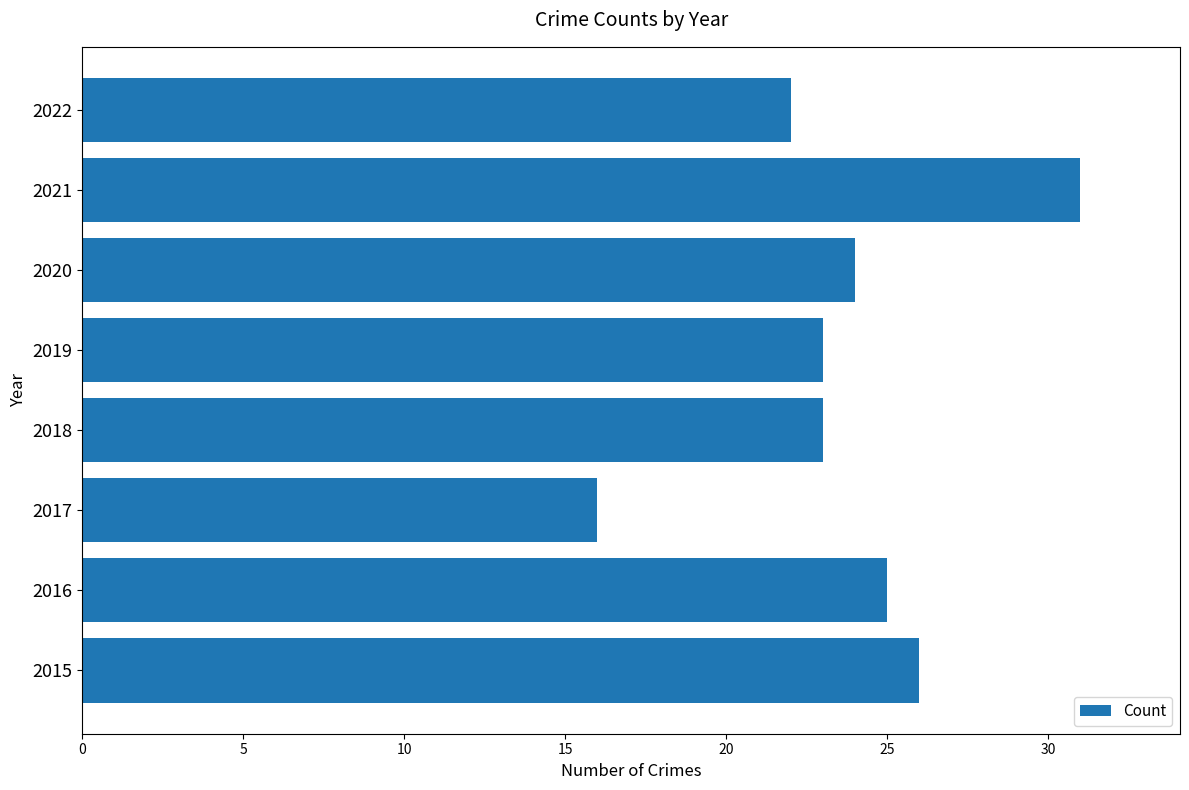

What is the difference between the maximum and second lowest values?

9